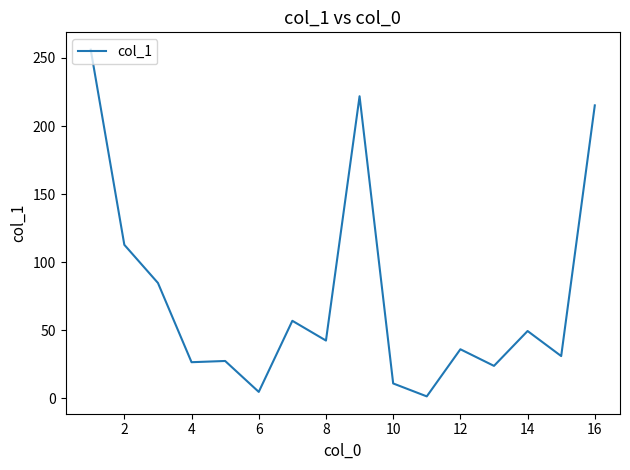

What is the maximum value shown in the chart?

256.1